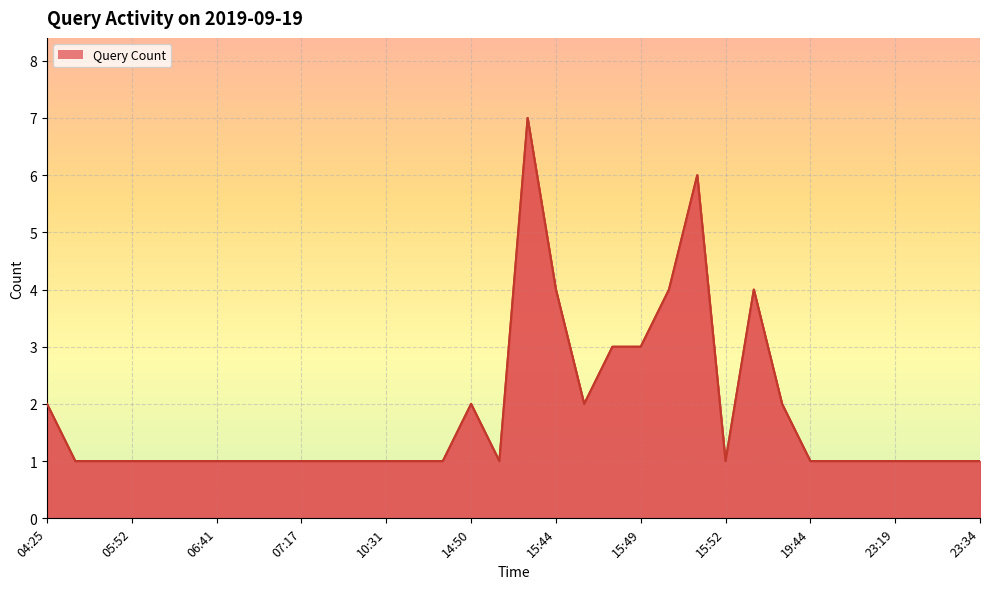

Reading left to right, extract all data points from this chart.

2	1	1	1	1	1	1	1	1	1	1	1	1	1	1	2	1	7	4	2	3	3	4	6	1	4	2	1	1	1	1	1	1	1